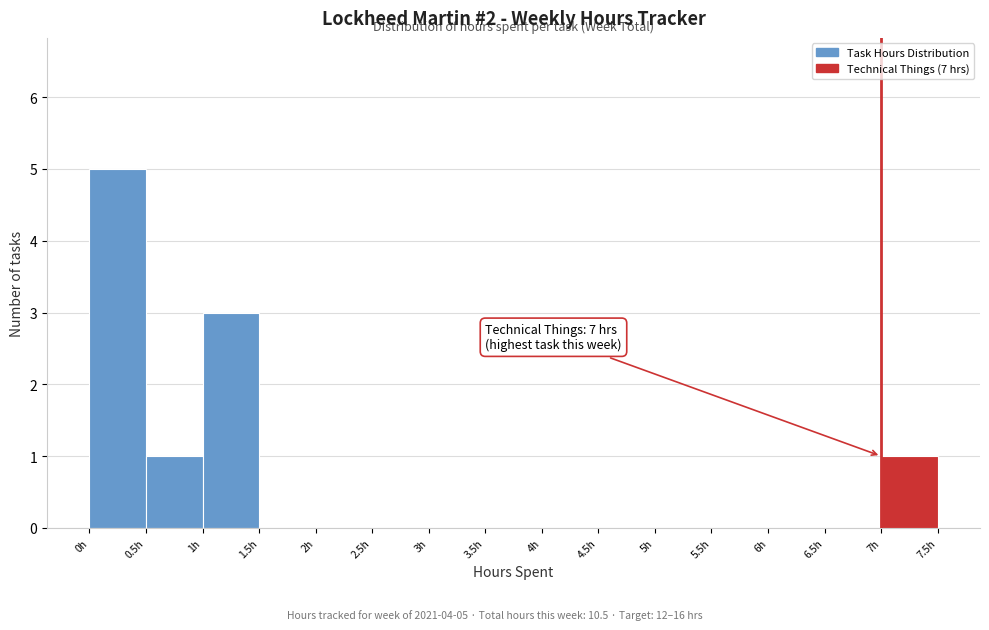

Which range on the x-axis has the tallest bar?

0.0 to 0.5